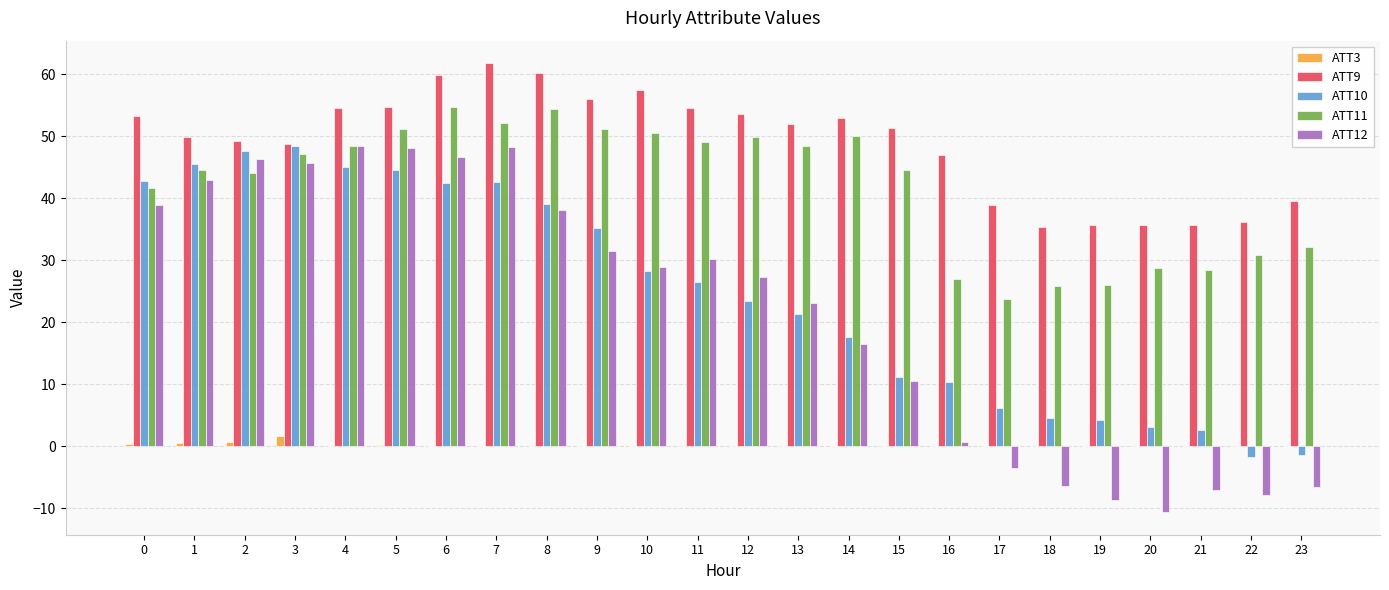

What is the difference between the ATT12 values at 3 and 19?

54.4